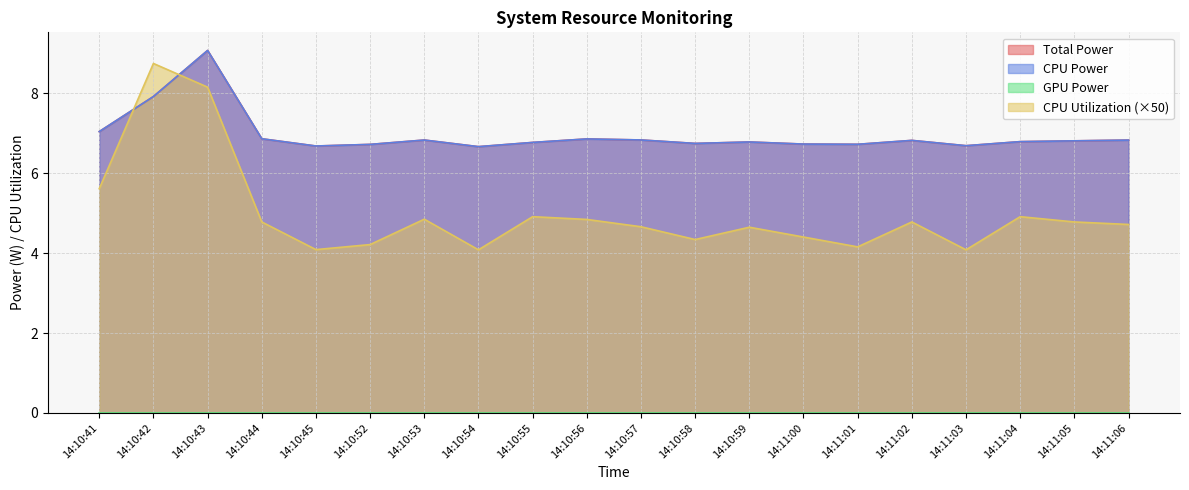

Rank the categories by CPU Utilization value from lowest to highest.

14:10:54, 14:11:03, 14:10:45, 14:11:01, 14:10:52, 14:10:58, 14:11:00, 14:10:59, 14:10:57, 14:11:06, 14:10:44, 14:11:02, 14:11:05, 14:10:56, 14:10:53, 14:10:55, 14:11:04, 14:10:41, 14:10:43, 14:10:42